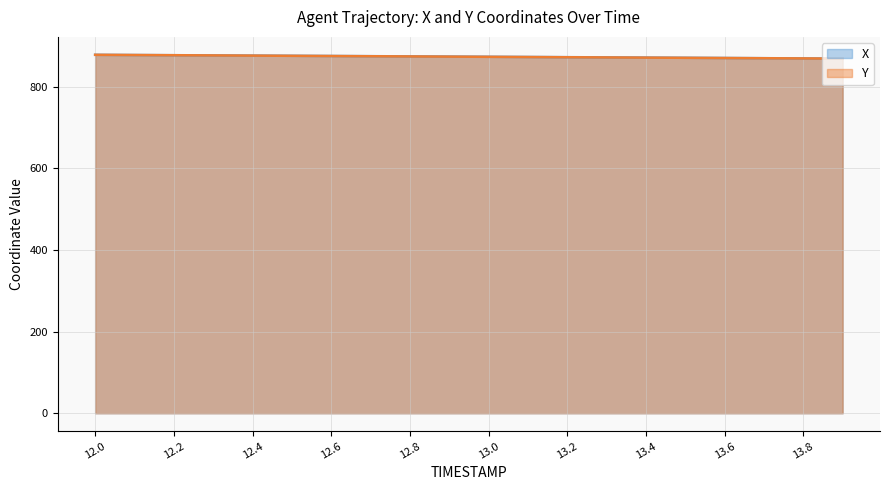

How many lines are shown in the chart?

2